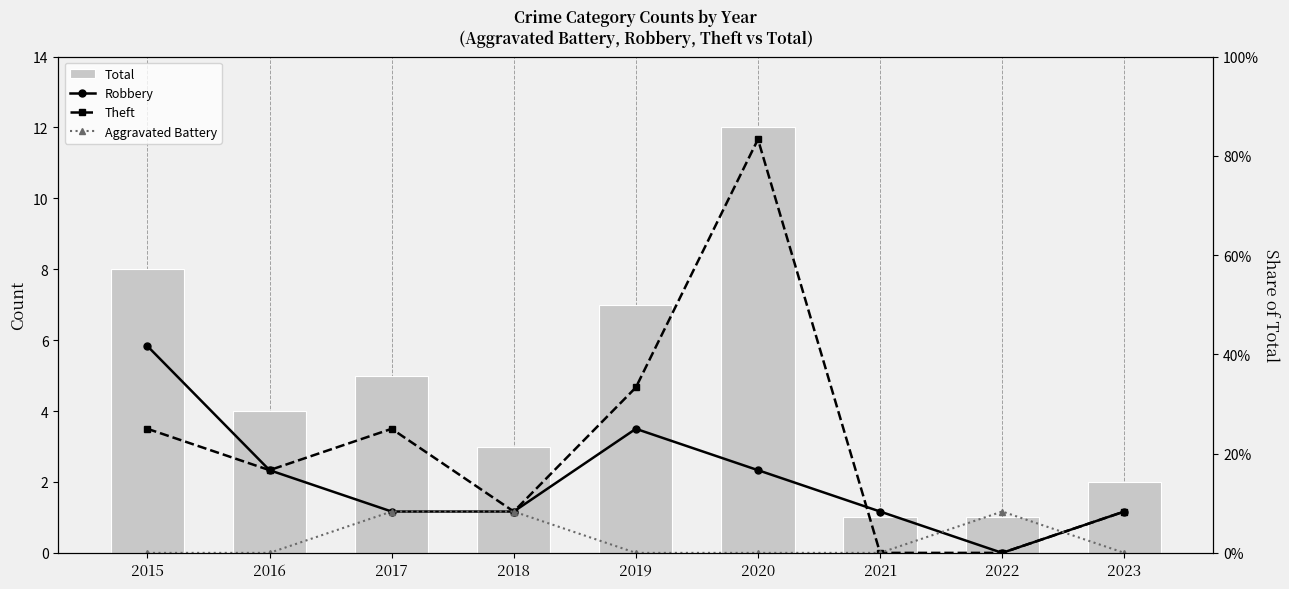

Reading left to right, list all the values displayed in this chart.

Total: 2015=8.0	2016=4.0	2017=5.0	2018=3.0	2019=7.0	2020=12.0	2021=1.0	2022=1.0	2023=2.0
Robbery: 2015=0.4	2016=0.2	2017=0.1	2018=0.1	2019=0.2	2020=0.2	2021=0.1	2022=0.0	2023=0.1
Theft: 2015=0.2	2016=0.2	2017=0.2	2018=0.1	2019=0.3	2020=0.8	2021=0.0	2022=0.0	2023=0.1
Aggravated Battery: 2015=0.0	2016=0.0	2017=0.1	2018=0.1	2019=0.0	2020=0.0	2021=0.0	2022=0.1	2023=0.0